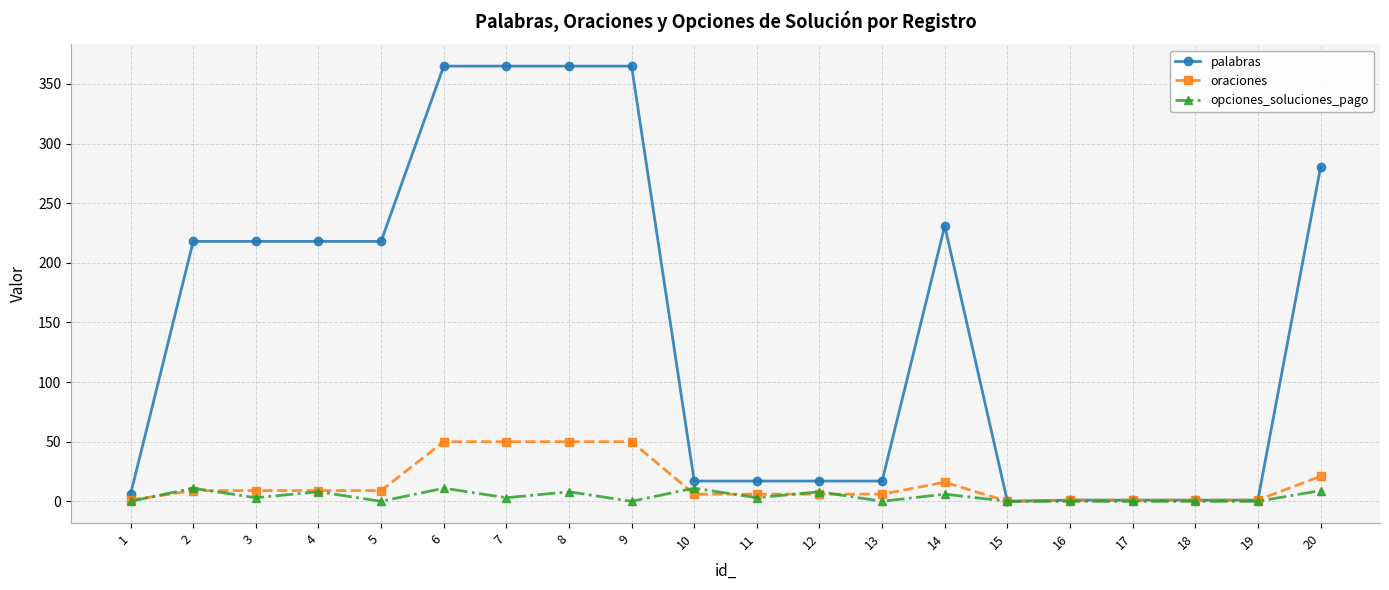

How many series are shown in this chart?

3